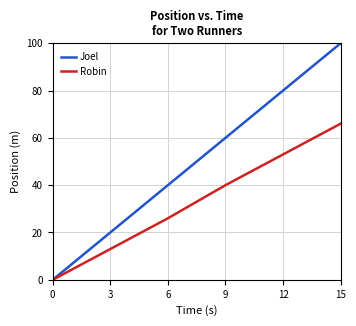

What is the greatest value displayed?

100